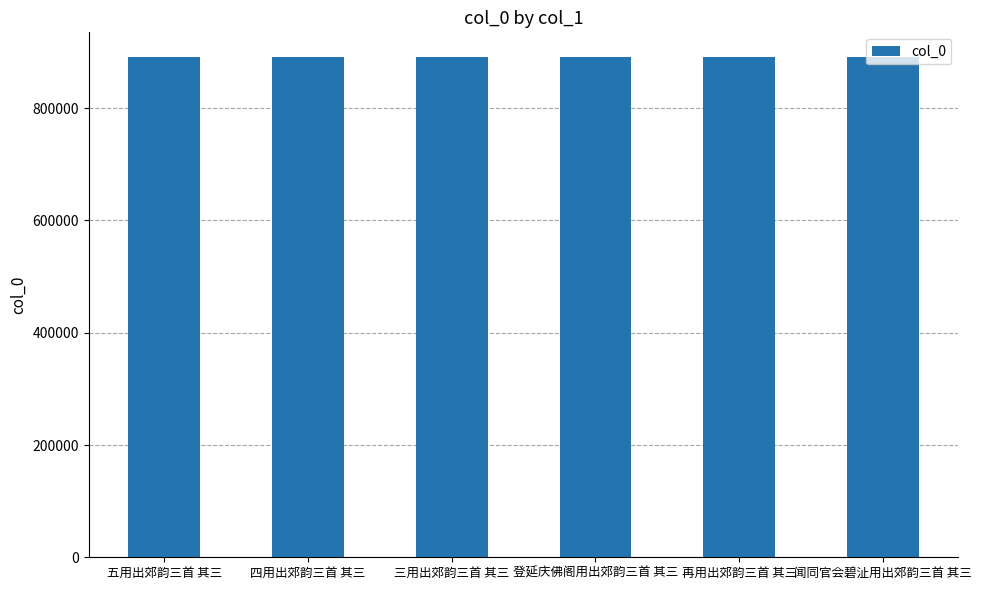

What is the value of the 3rd bar from the left?

890550